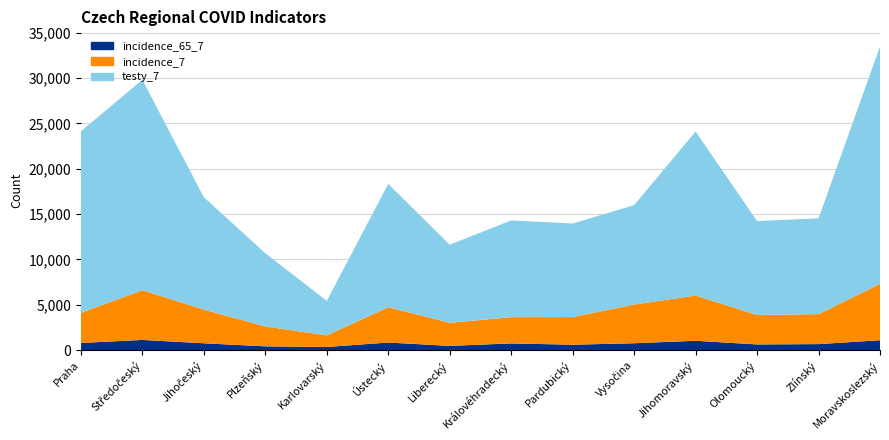

Reading right to left, list all the values displayed in this chart.

incidence_65_7: 1093	667	632	1034	762	602	742	473	841	352	420	759	1129	793
incidence_7: 6217	3305	3247	4992	4266	3047	2898	2546	3891	1279	2194	3715	5483	3326
testy_7: 26177	10566	10356	18090	10968	10320	10670	8607	13603	3806	8076	12393	23202	20024